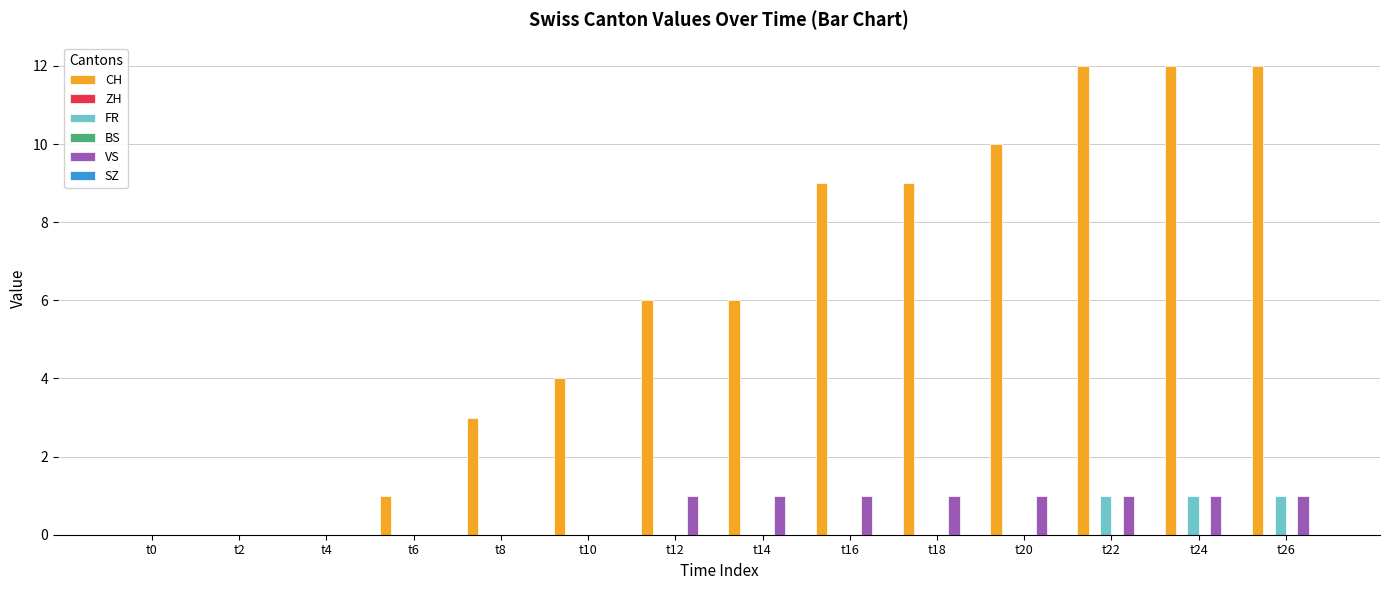

Which category has the highest value in the ZH series?

t0